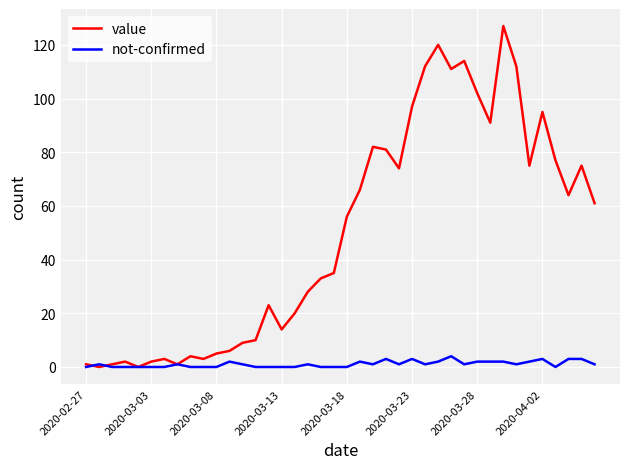

Which series has the largest total across all categories?

value